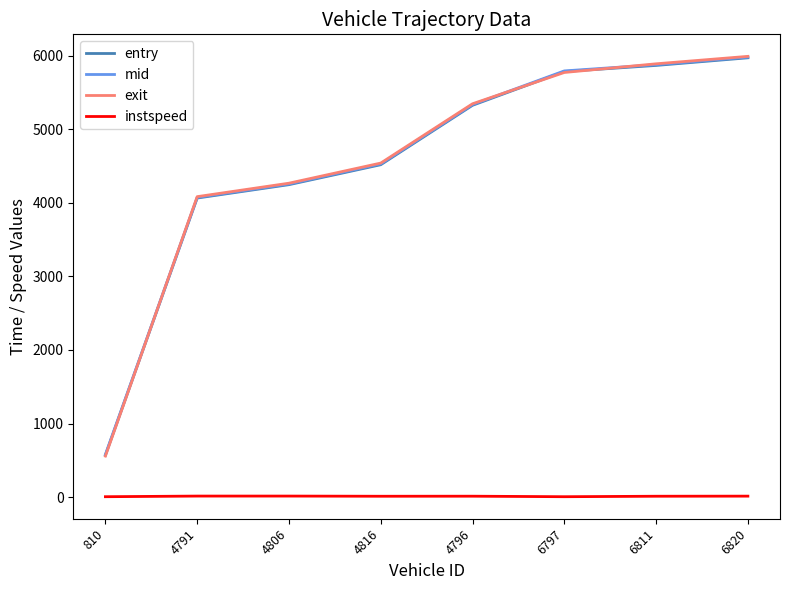

How many series are shown in this chart?

4